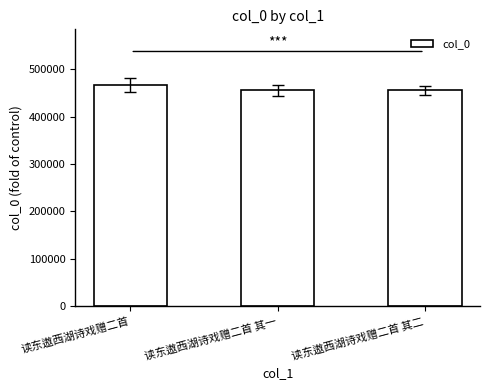

What is the sum of the values at 读东遨西湖诗戏赠二首 其一 and 读东遨西湖诗戏赠二首?

922584